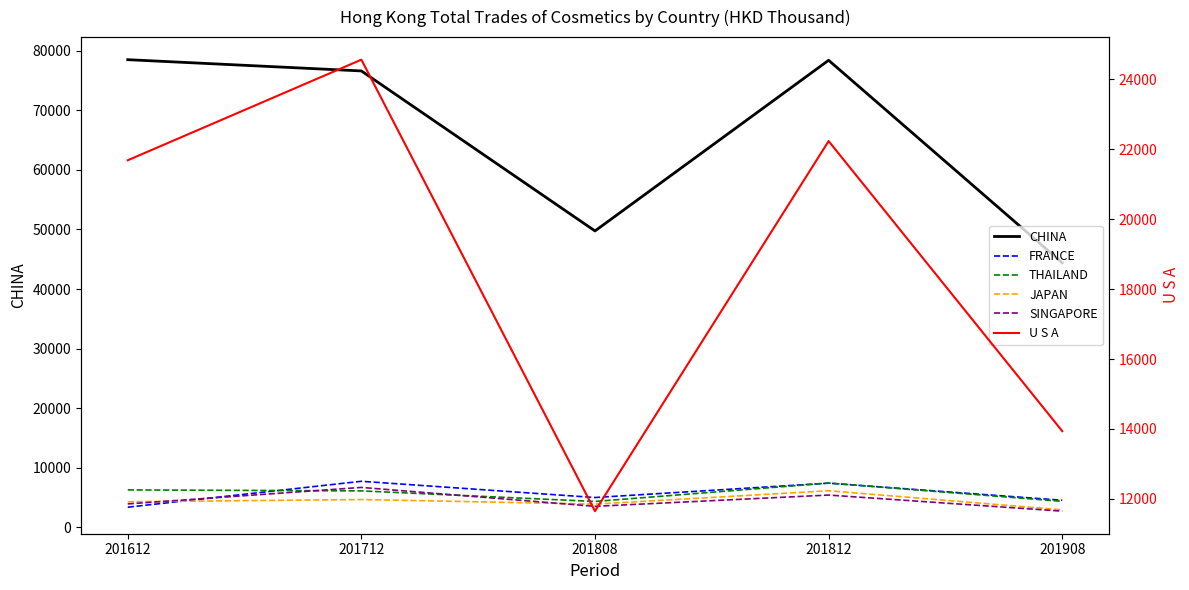

Which has a higher value, 201812 or 201808?

201812